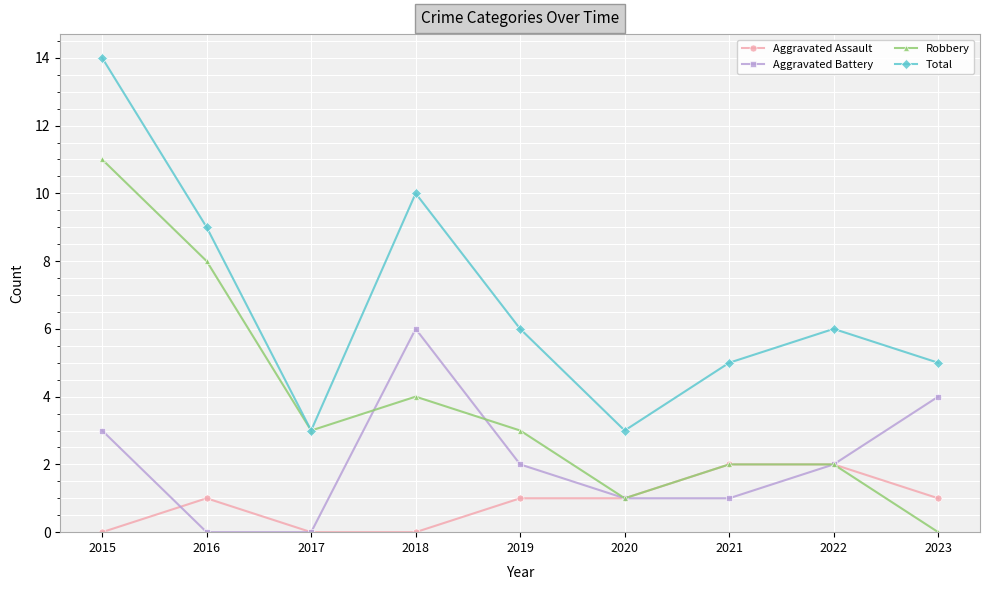

What are all the series names shown in the legend?

Aggravated Assault, Aggravated Battery, Robbery, Total